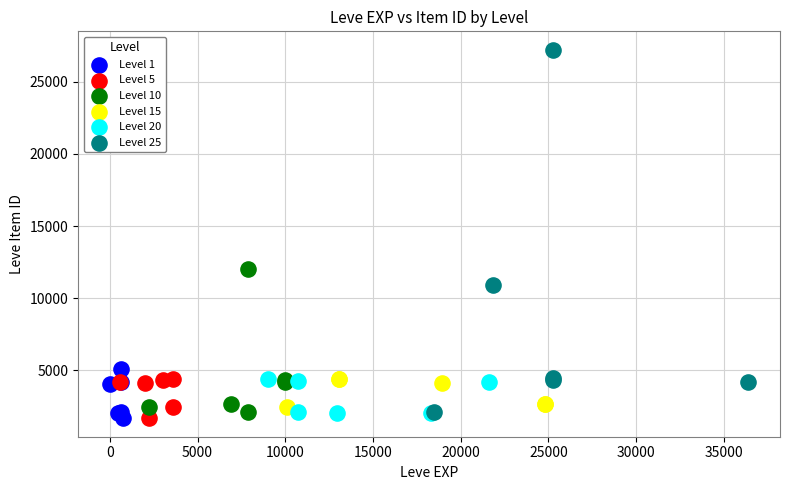

What are all the series names shown in the legend?

Level 1, Level 5, Level 10, Level 15, Level 20, Level 25